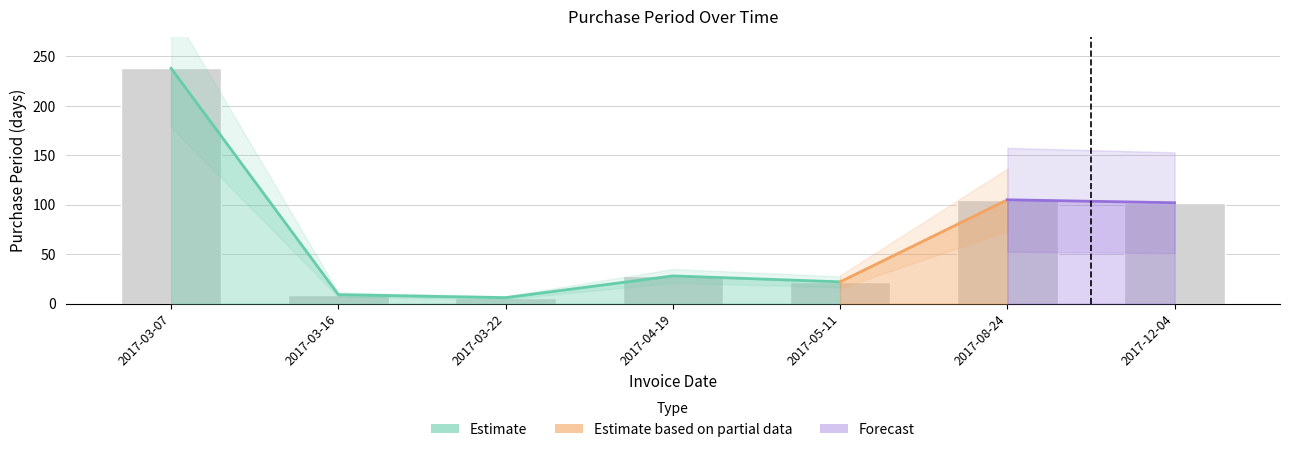

What is the label of the 6th bar from the left?

2017-08-24